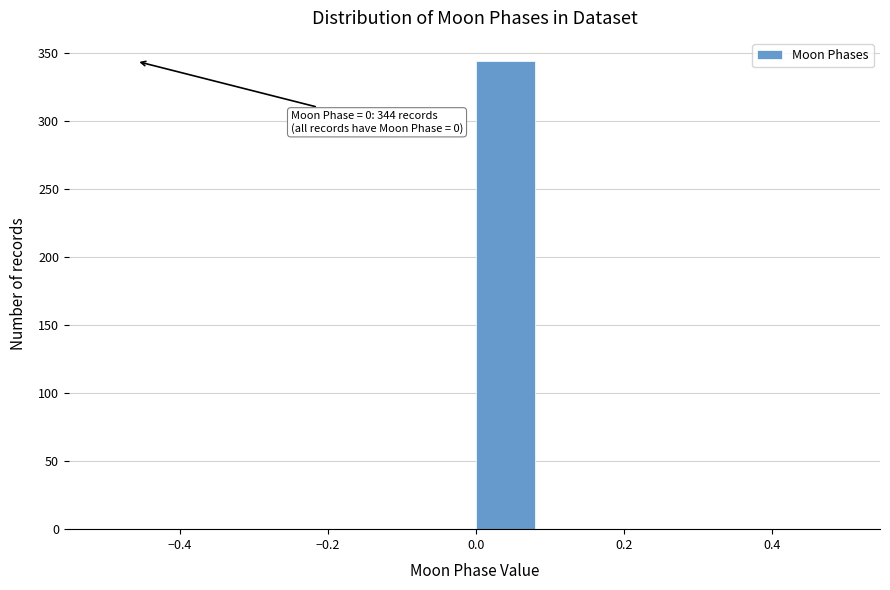

Which range on the x-axis has the tallest bar?

0.00 to 0.08